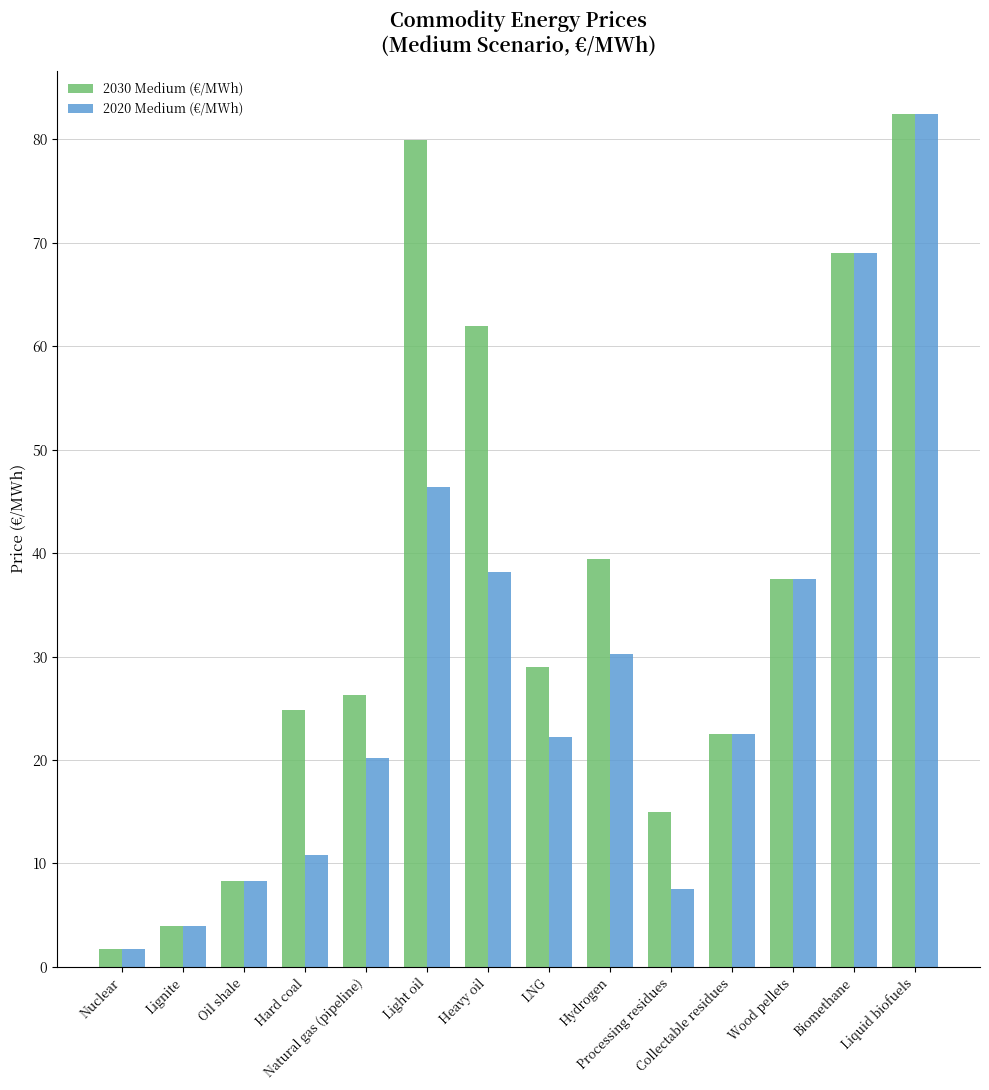

What is the value of the 2030 Medium (€/MWh) bar at the 2nd from the left?

4.0